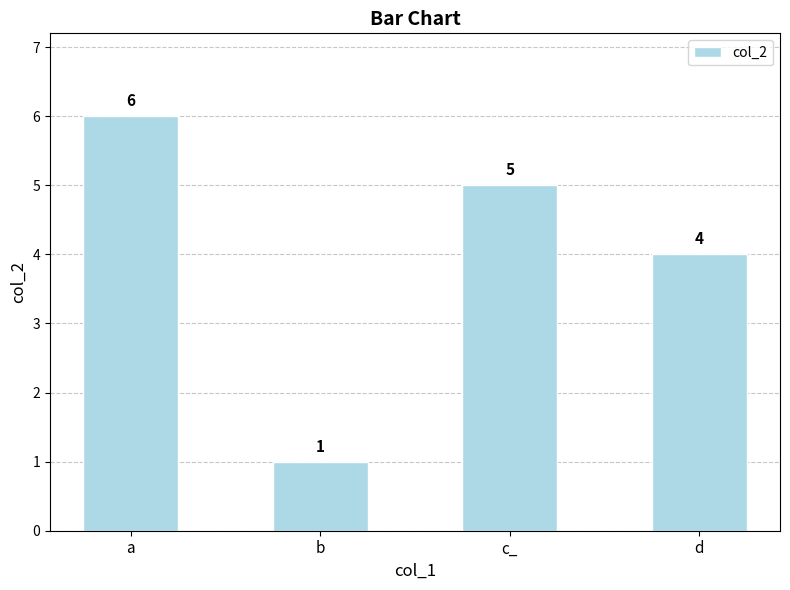

What is the average value?

4